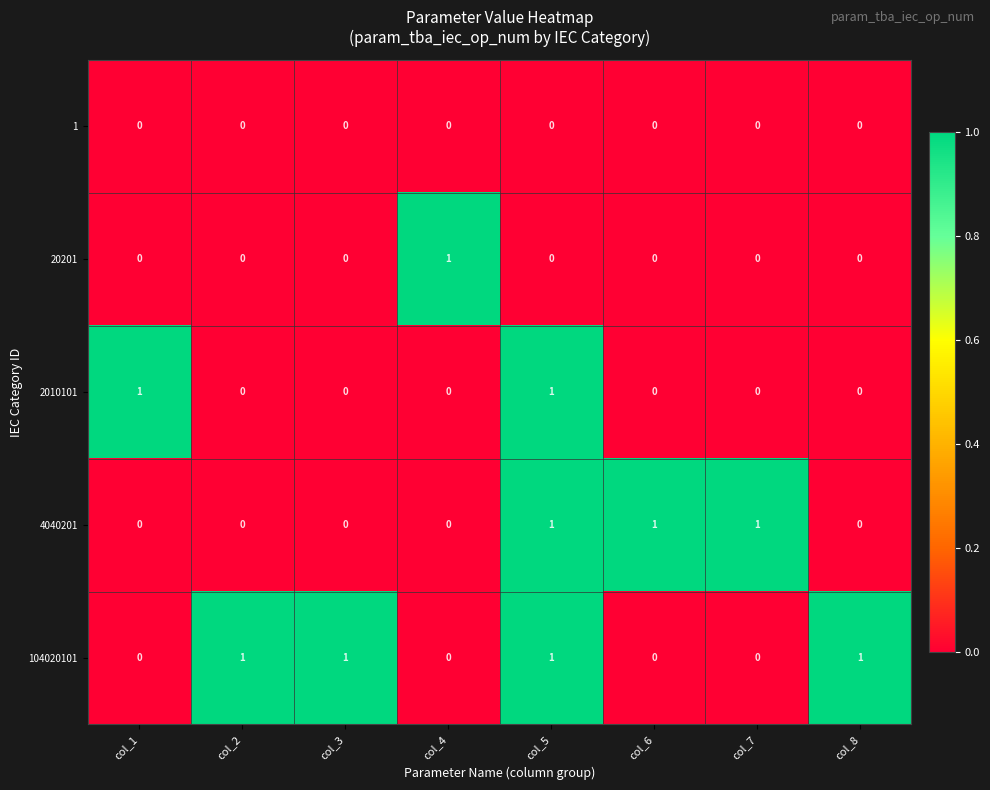

What is the total value across all series at col_6?

1